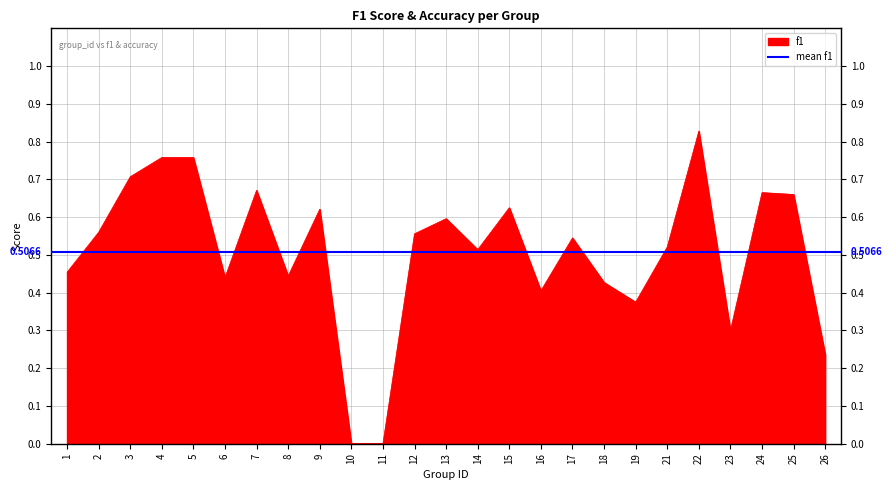

Between 4 and 21, which is larger?

4